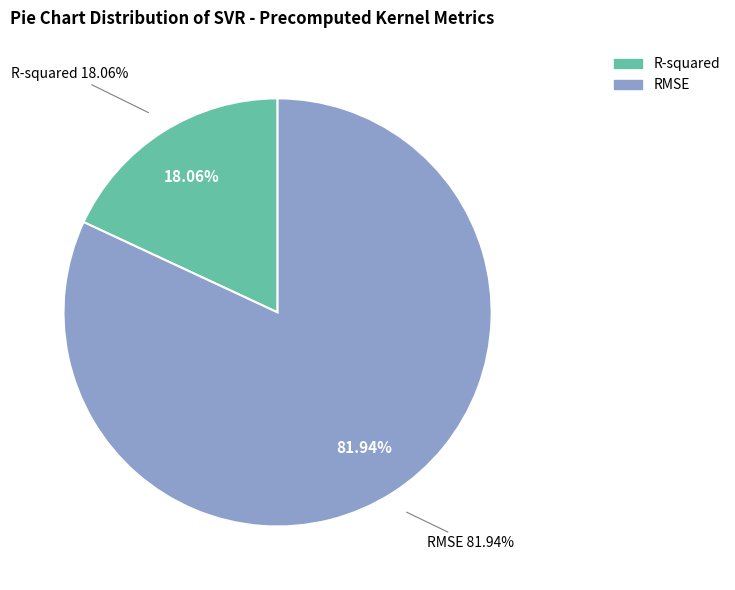

What is the change in value from R-squared to RMSE?

+3.4